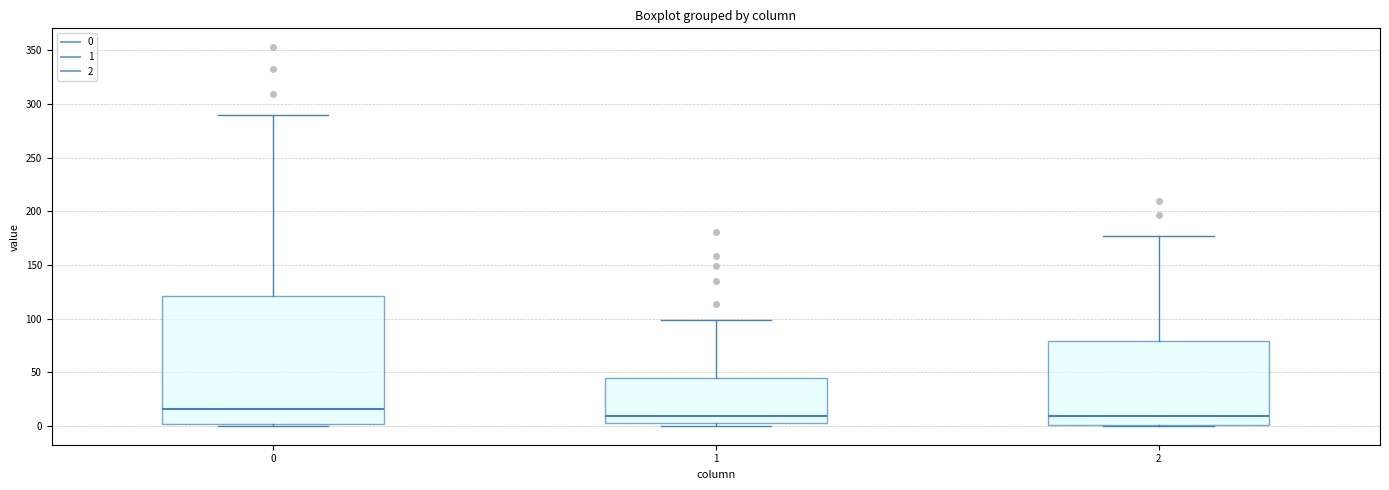

Reading left to right, read every box against the y-axis: the position of its median line, the range the box covers, and the ends of its whiskers. The values are not printed on the chart, so give them approximately, as read against the axis.

0: median 15, box 0 to 120, whiskers 0 to 290
1: median 10, box 5 to 45, whiskers 0 to 100
2: median 10, box 0 to 80, whiskers 0 to 175